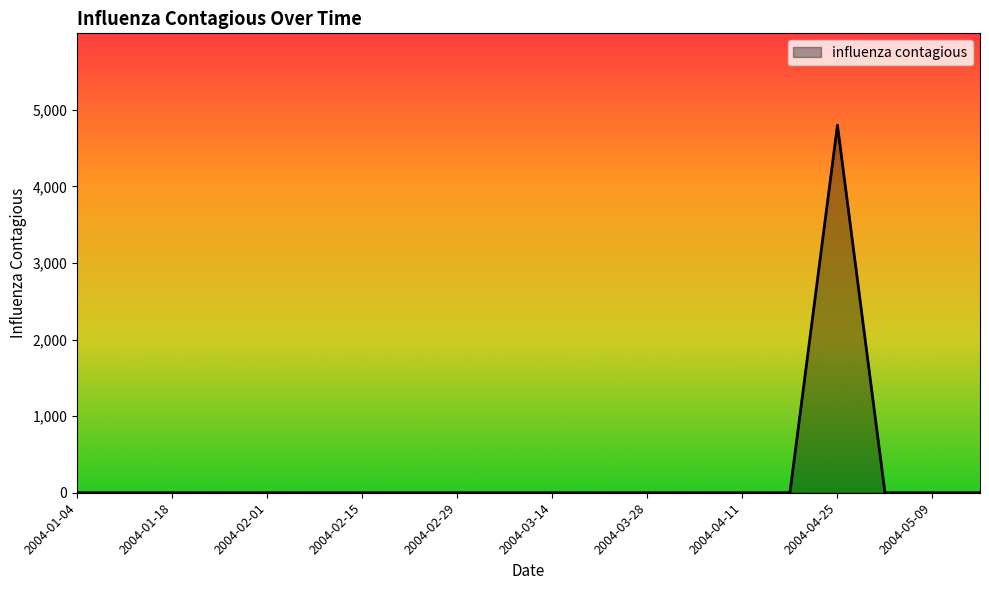

What is the greatest value displayed?

4799.9